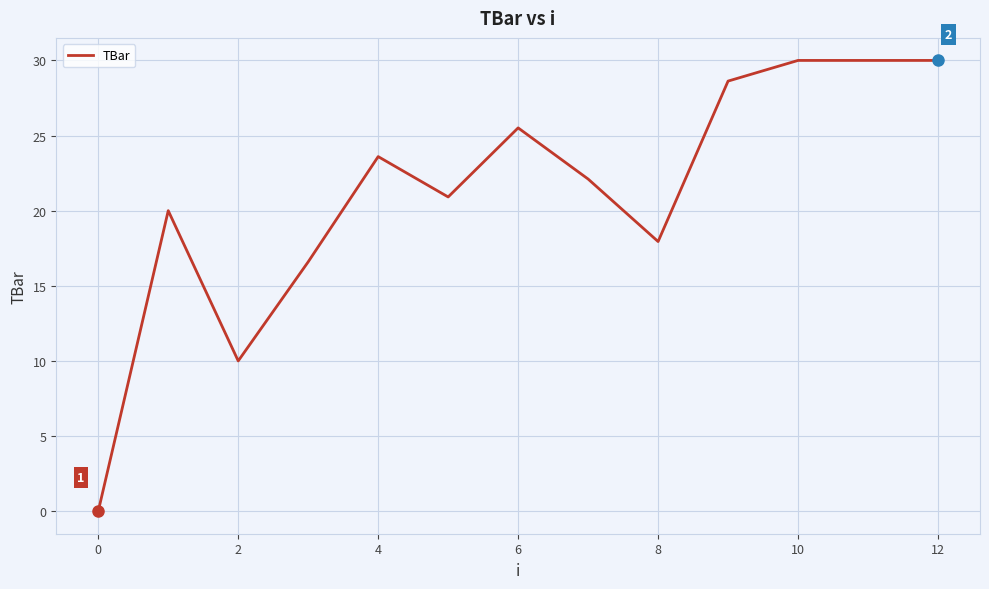

What is the maximum value shown in the chart?

30.0